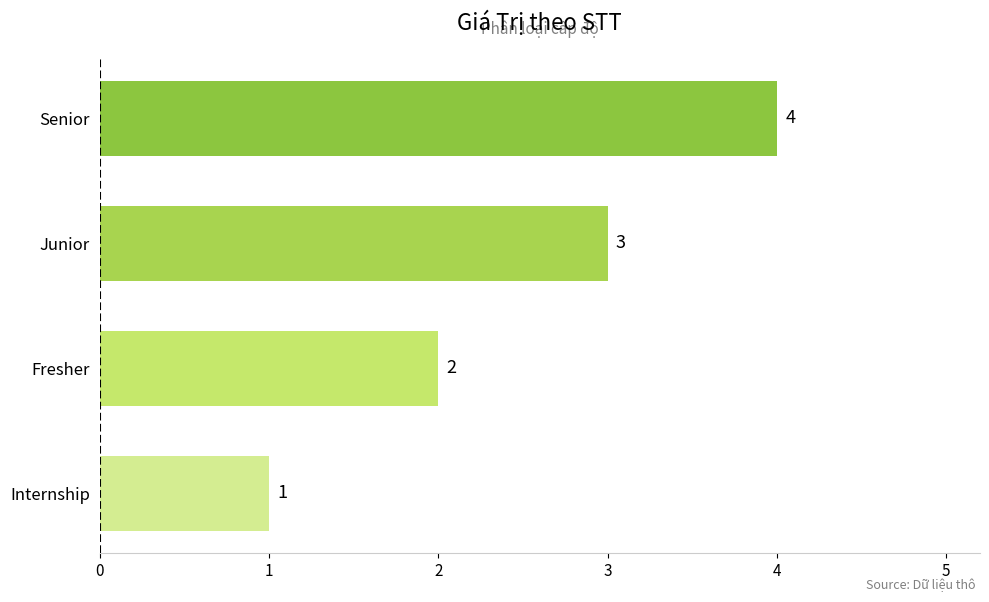

List the labels in order of value, smallest first.

Internship, Fresher, Junior, Senior